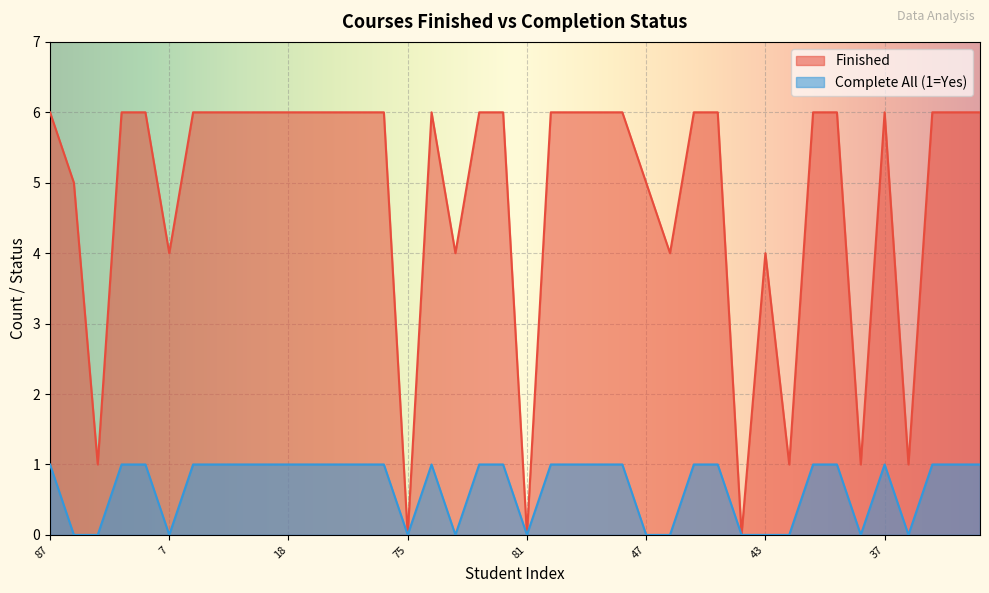

What is the value of the Finished point at the 13th from the left?

6